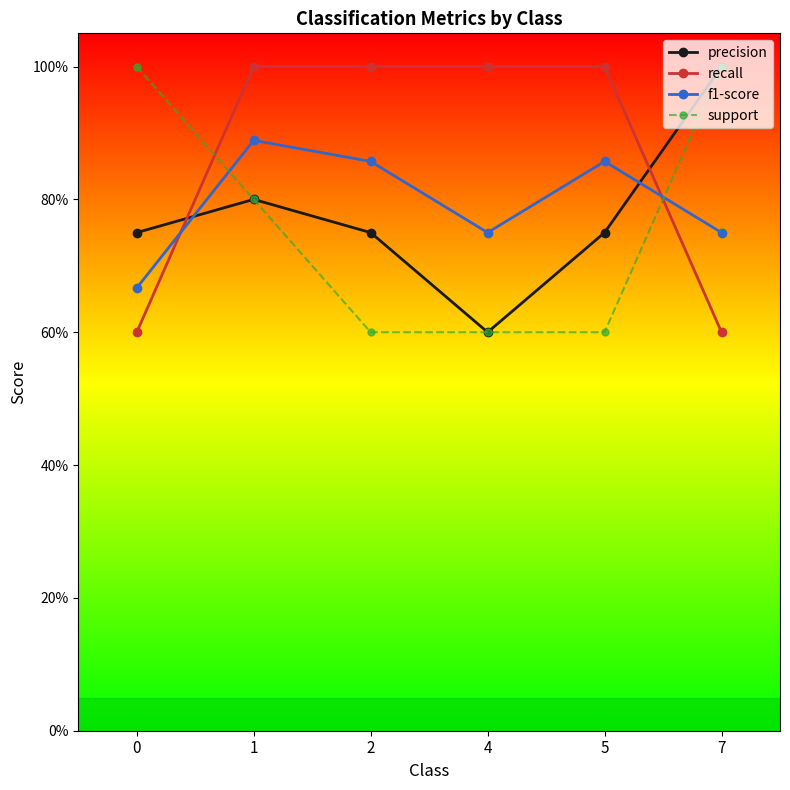

What are all the series names shown in the legend?

precision, recall, f1-score, support